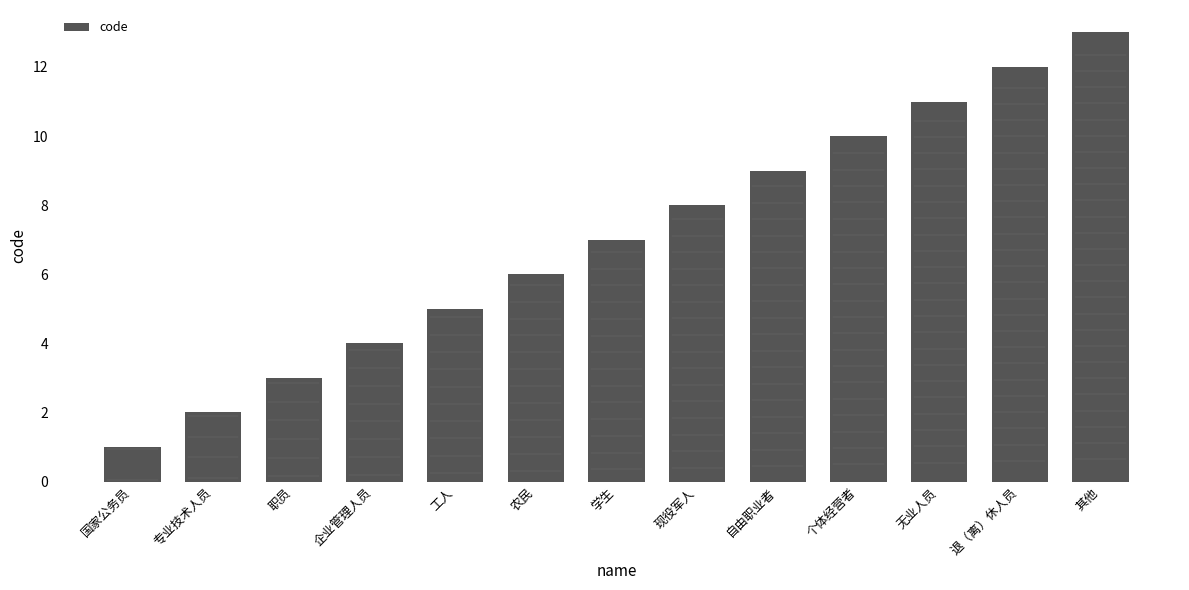

The chart shows a value of 11 at 无业人员. True or false?

True